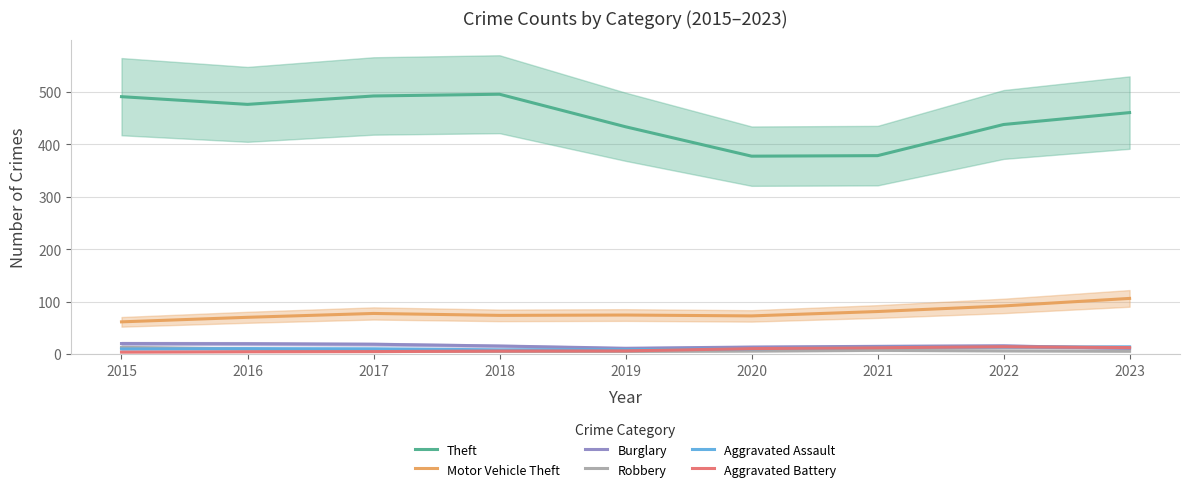

True or false: Motor Vehicle Theft and Aggravated Battery cross at least once.

False